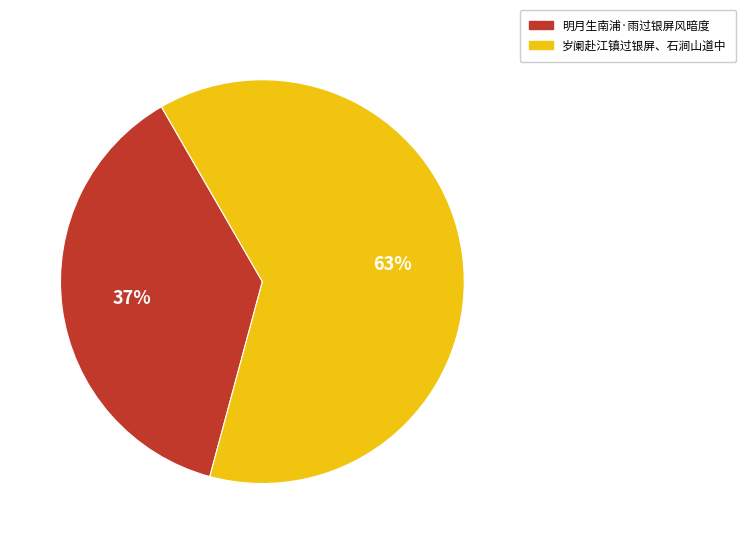

Does any single category account for the majority?

Yes